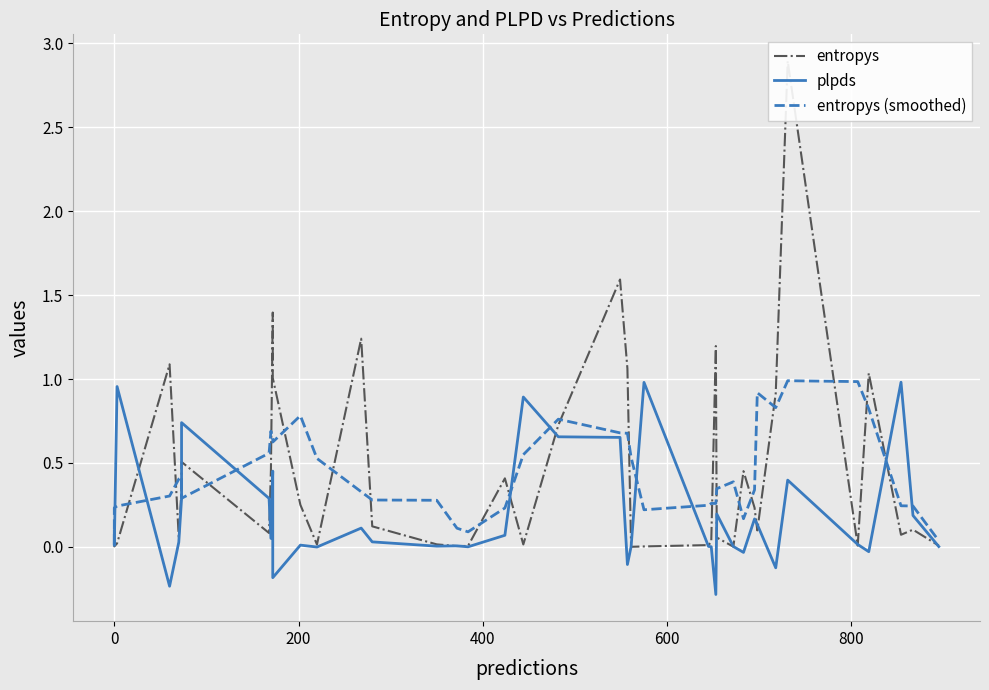

Which series has the widest spread of values?

entropys